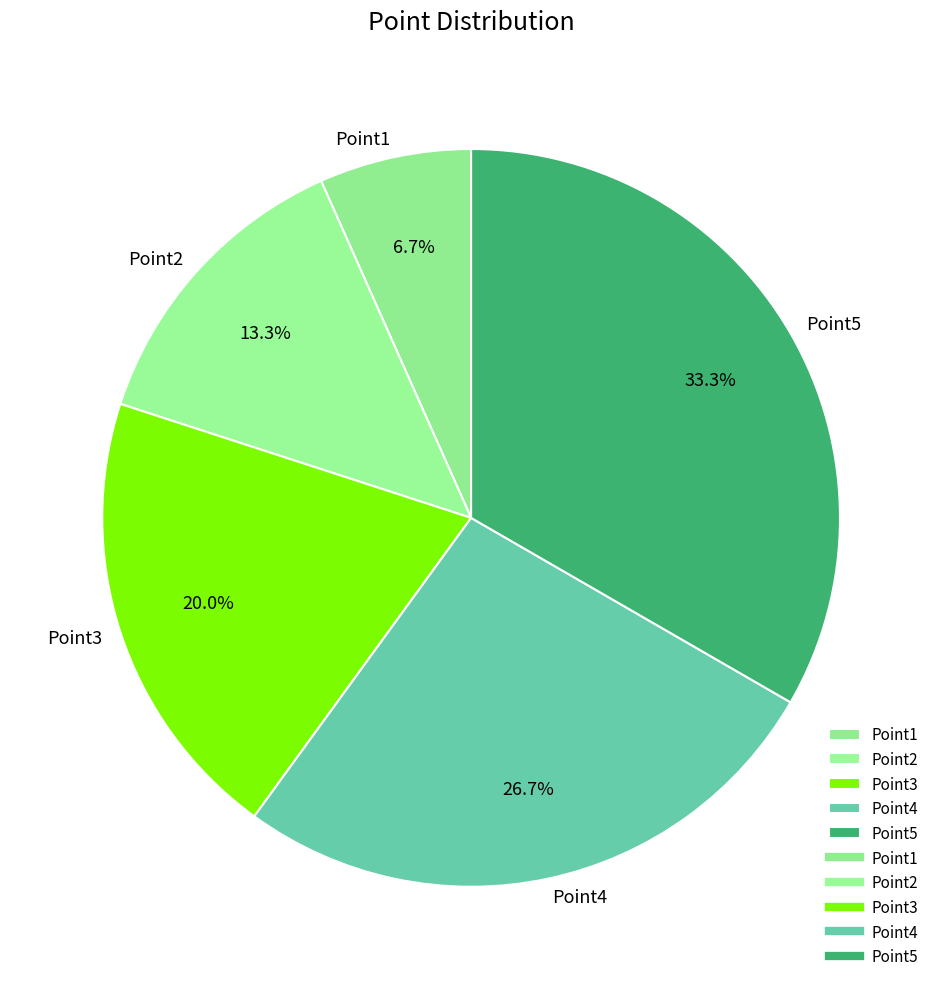

What portion of the pie excludes Point5?

66.7%